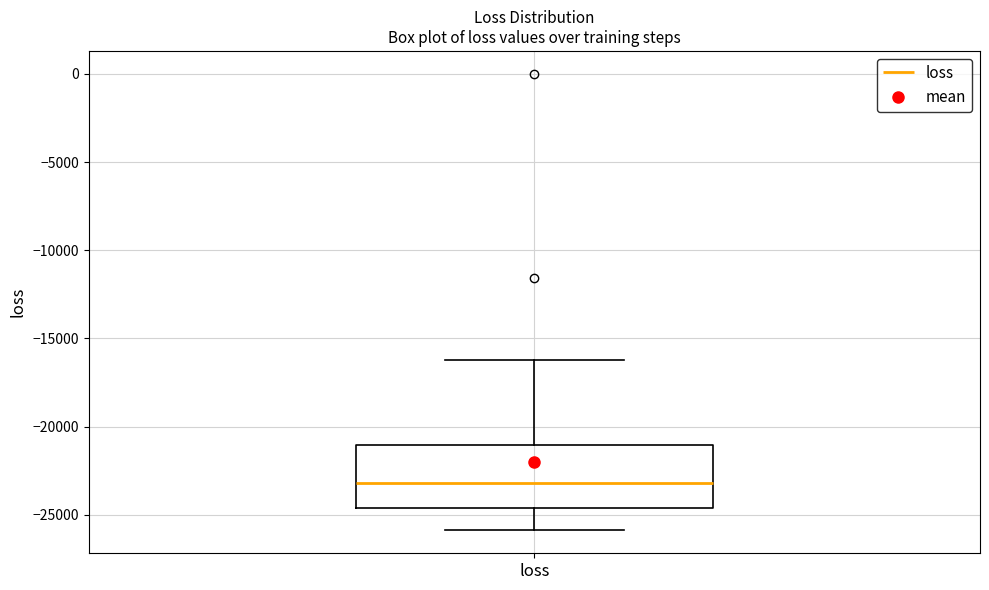

Transcribe this box plot: give where the median line is, the range the box spans, and where the two whiskers end, as read against the y-axis. The values are not printed on the chart, so give them approximately, as read against the axis.

median -23000, box -24500 to -21000, whiskers -26000 to -16000